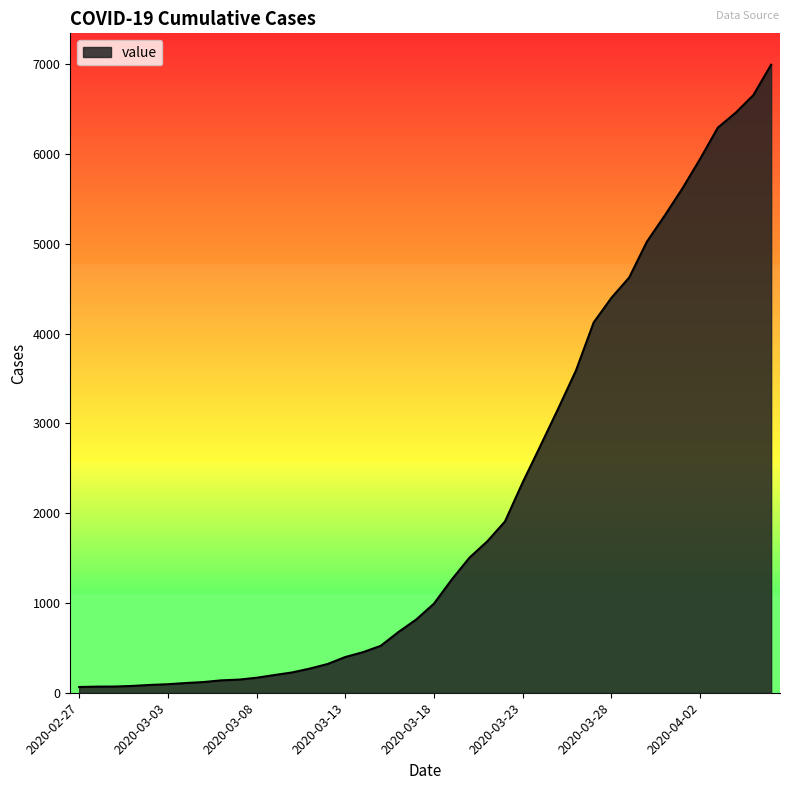

Does the chart have visible grid lines?

No